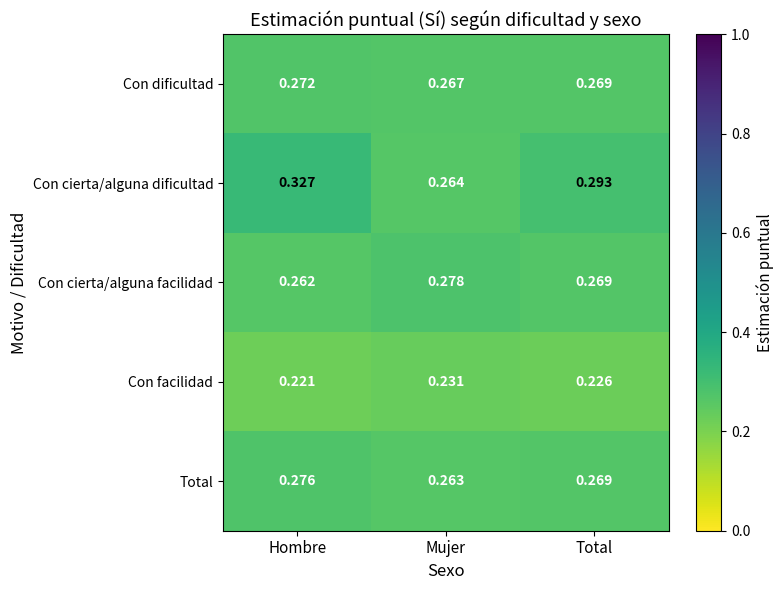

Which series changed the most between Hombre and Mujer?

Con cierta/alguna dificultad